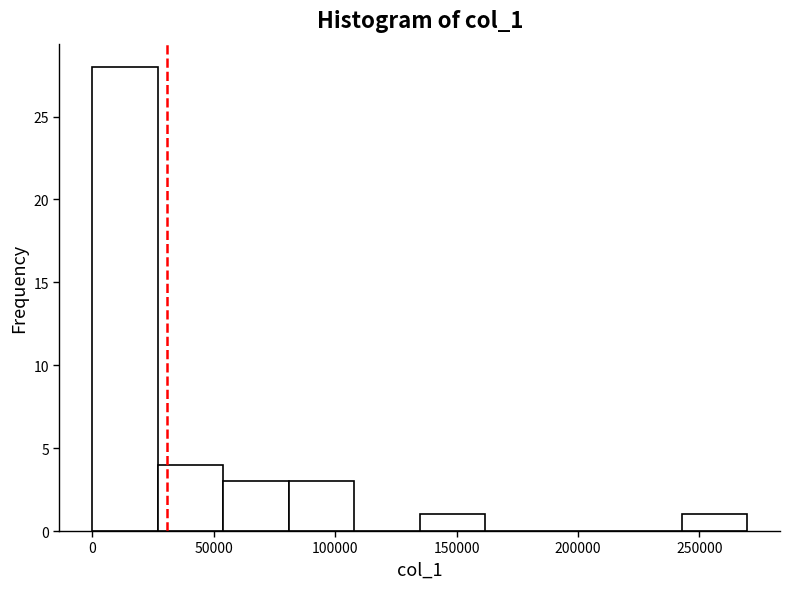

What is the height of the bar covering 25000 to 55000 on the x-axis? Neither the bar edges nor the heights are printed on the chart, so give them approximately, as read against the axes.

4